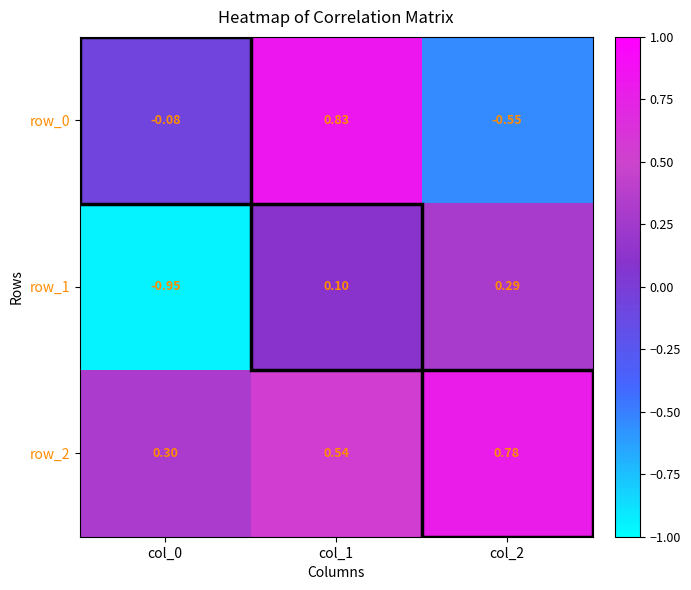

Is the value of row_1 at col_2 greater than the value of row_0 at col_1?

No